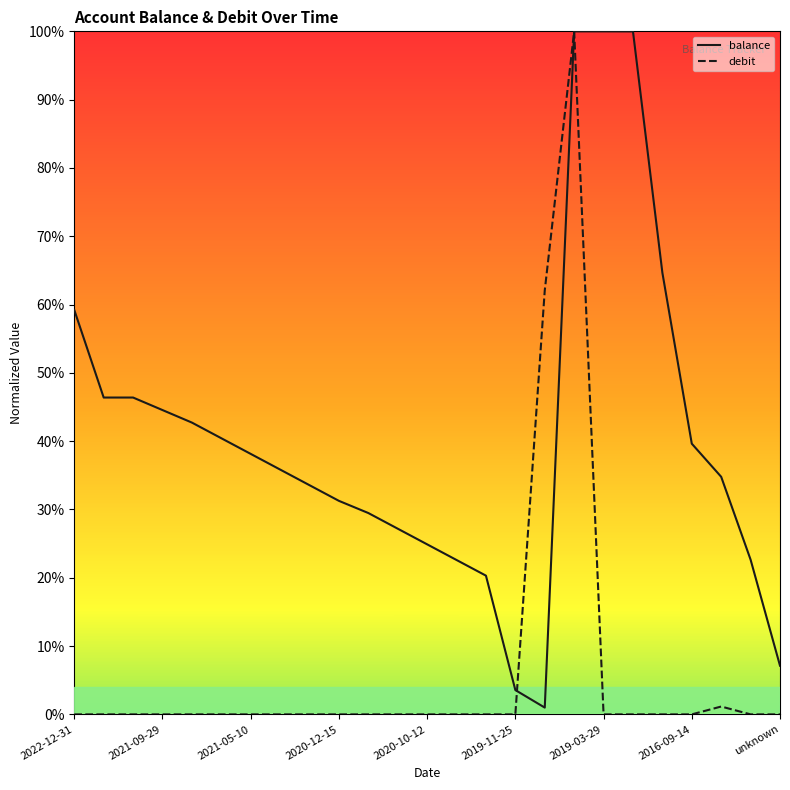

At how many categories does at least one series exceed 0?

25